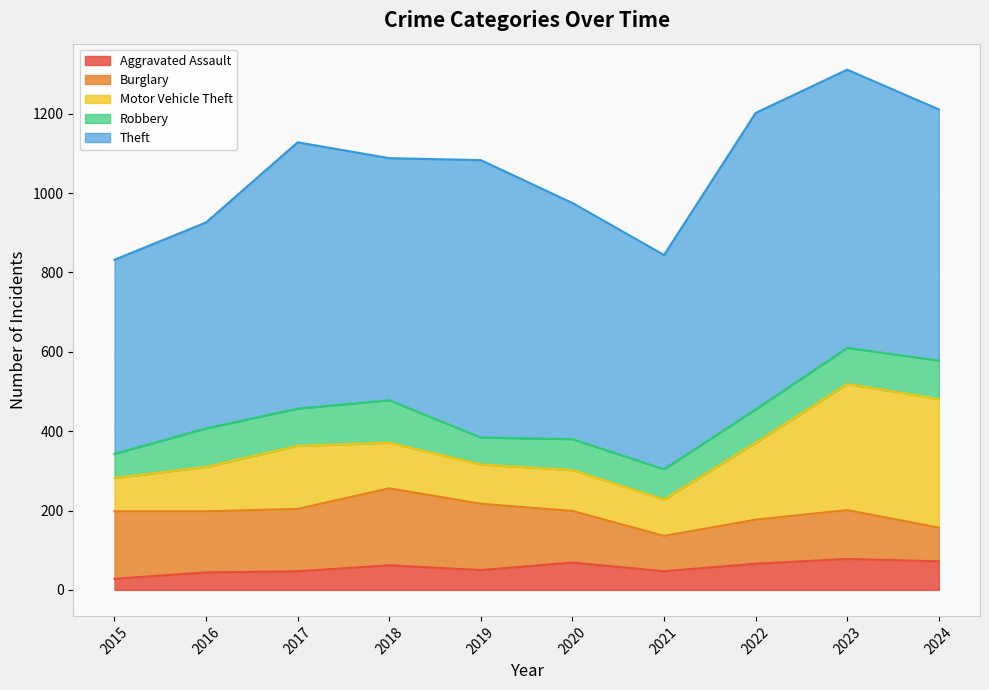

What value does the Robbery series have at 2015, to the nearest 5?

60